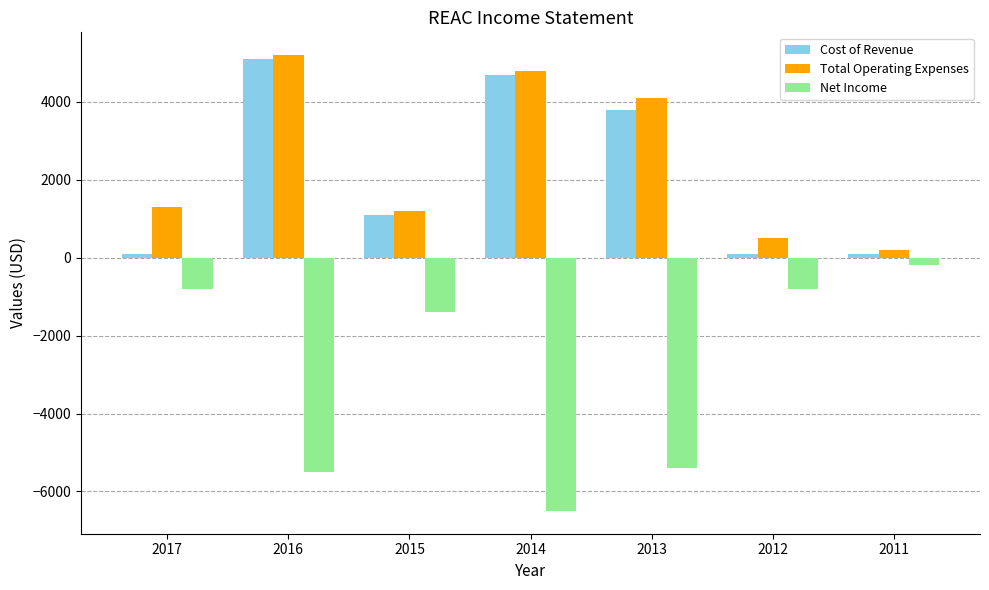

The value of Total Operating Expenses at 2011 is 200. True or false?

True